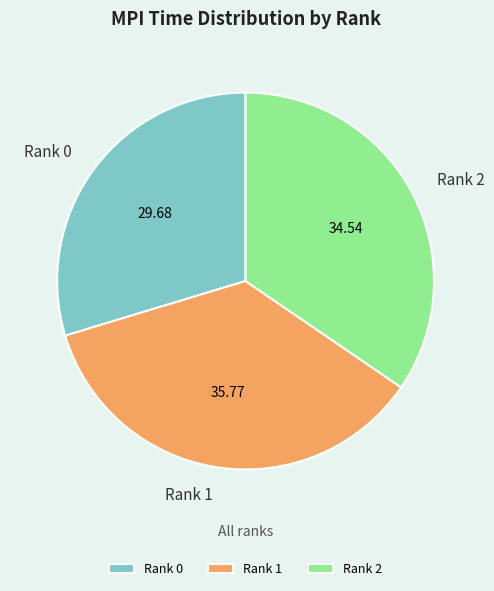

Is the sum of Rank 0 and Rank 1 greater than half?

Yes